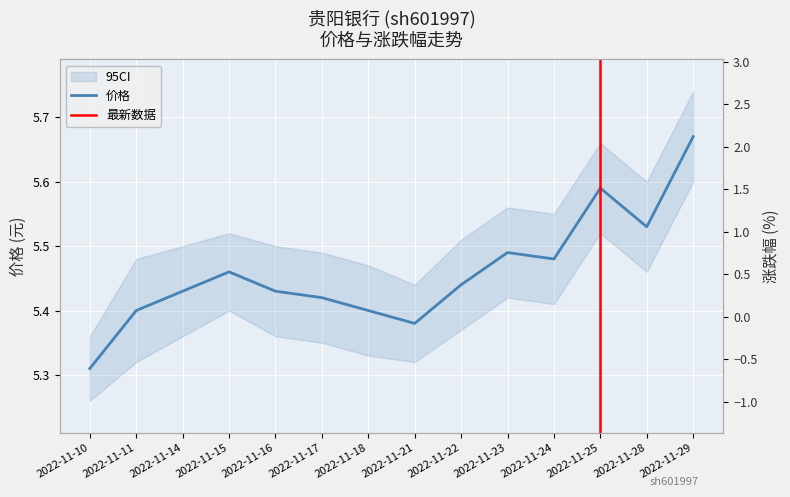

Which series has the largest range (max minus min)?

涨跌幅%